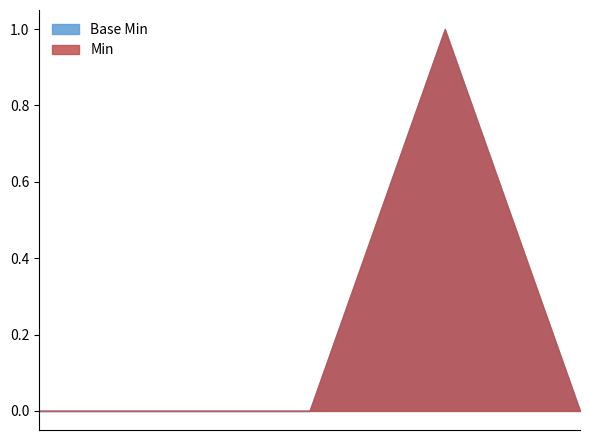

Is the value of Base Min at Extension.url greater than the value of Min at Extension?

Yes